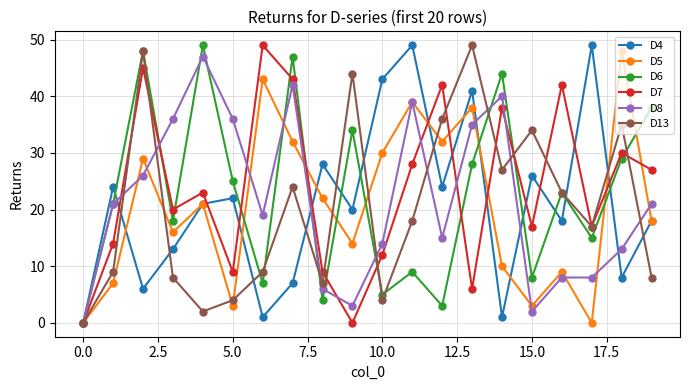

True or false: D5 has more than 0 points higher than both neighbors.

True